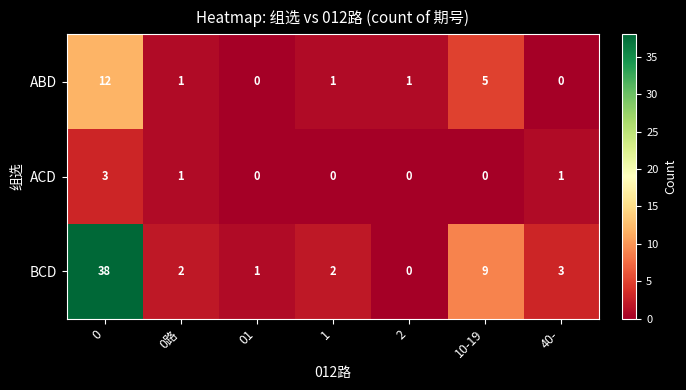

What is the sum of all ABD values?

20